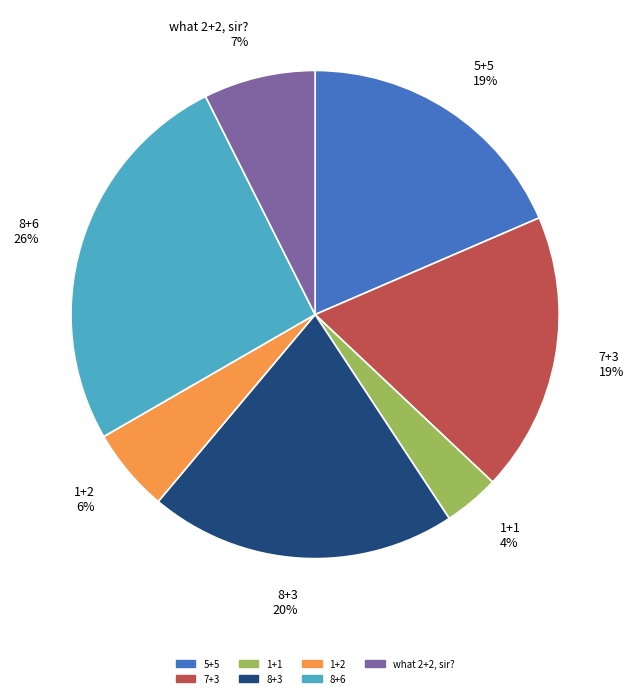

To the nearest percent, what percentage of the pie is 5+5?

19%